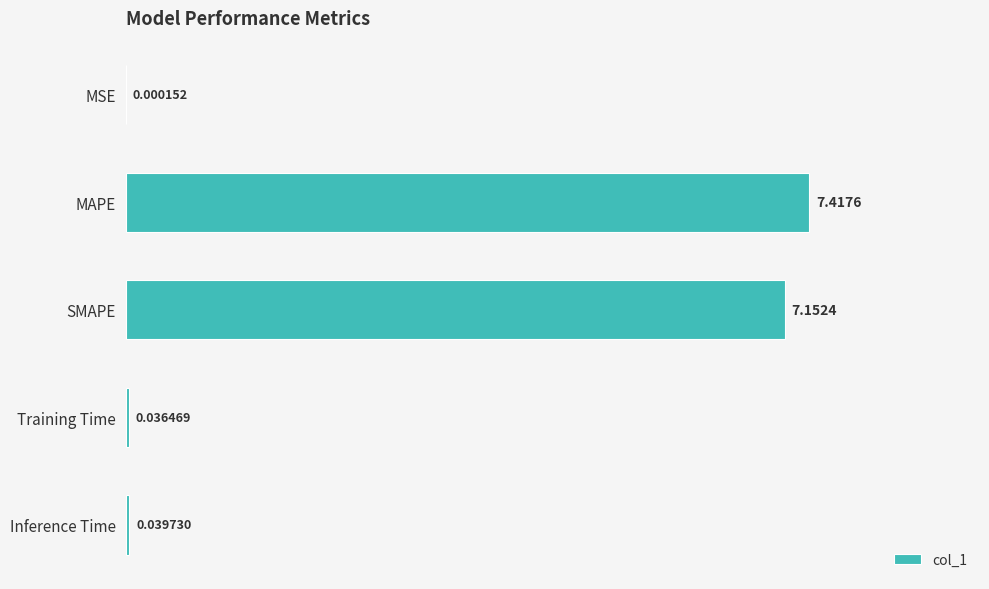

What is the ratio of the value at MAPE to the value at SMAPE?

1.0